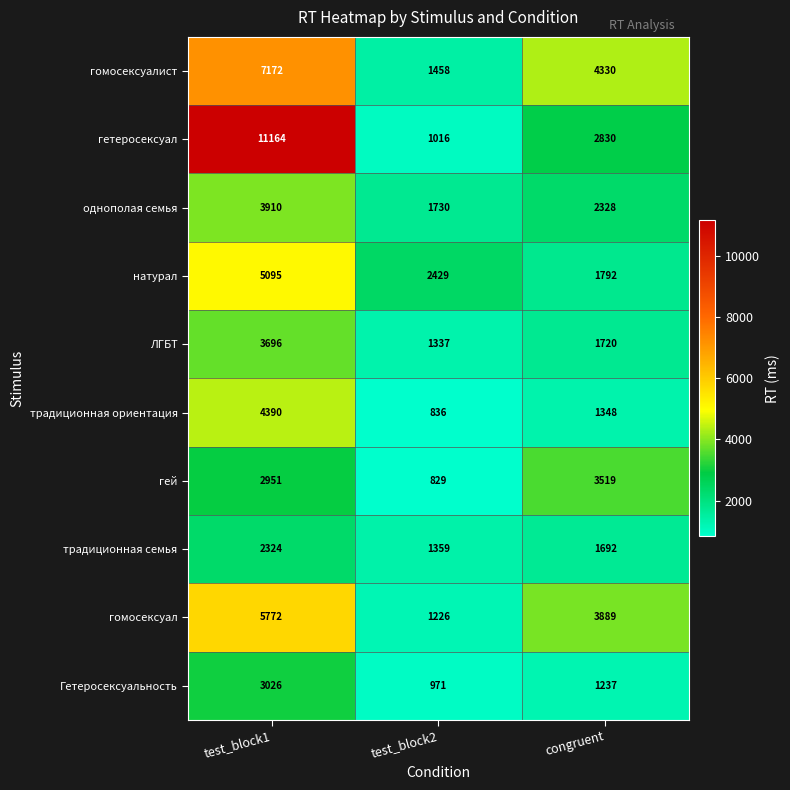

At which label does однополая семья first exceed 2328?

test_block1